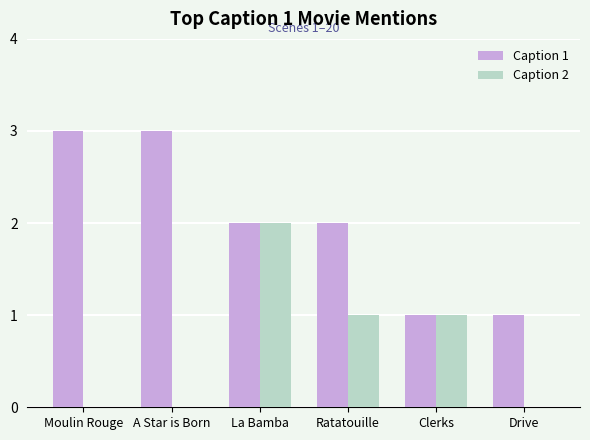

What is the total value across all series at A Star is Born?

3